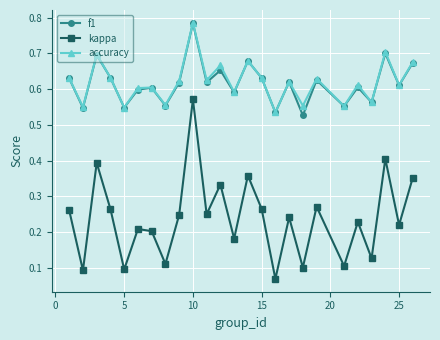

True or false: accuracy and kappa intersect in this chart.

False